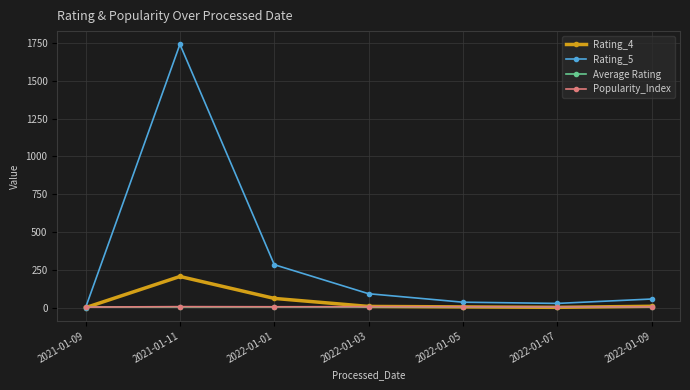

The value of Rating_4 at 2022-01-03 is 8.0. True or false?

True